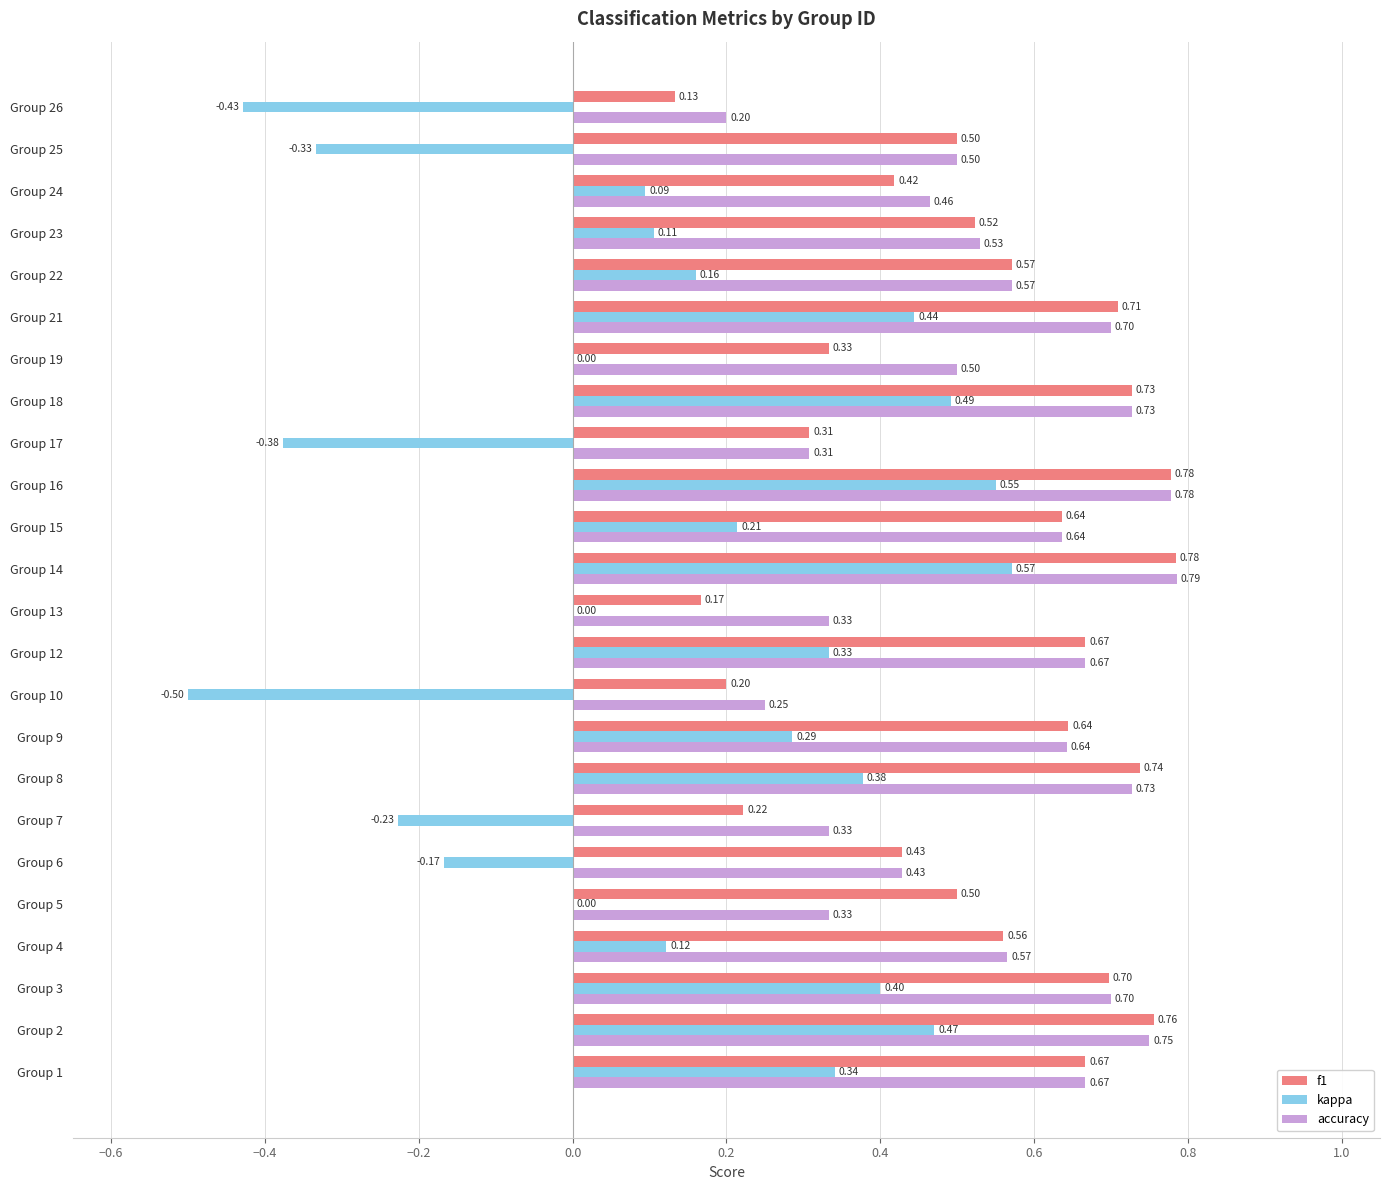

What is the sum of all accuracy values?

13.1